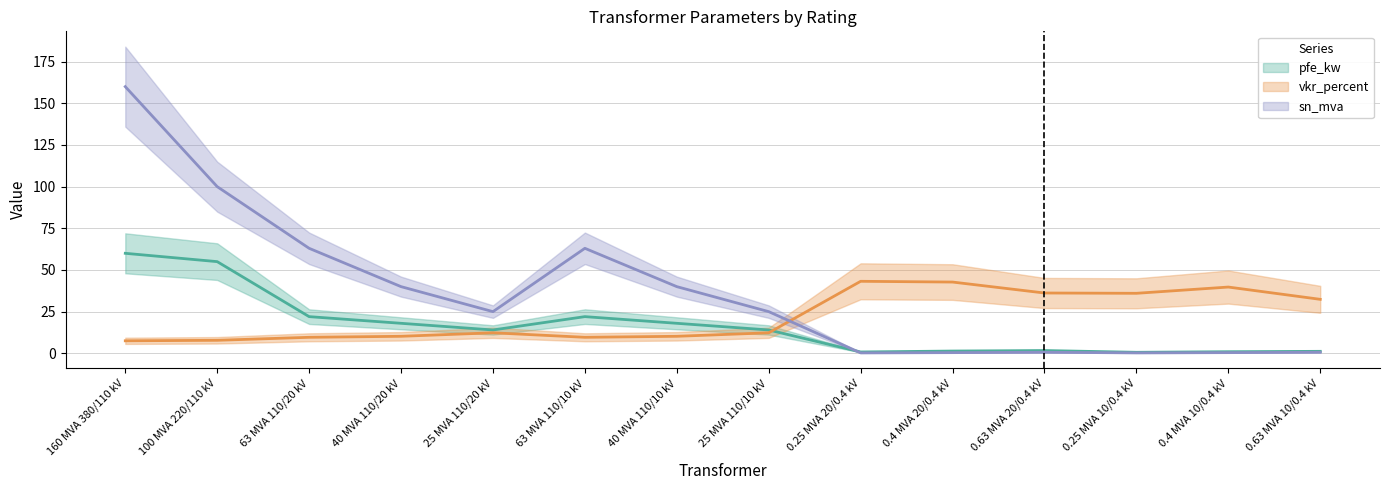

Which series ends up on top after the final intersection of pfe_kw and sn_mva?

pfe_kw